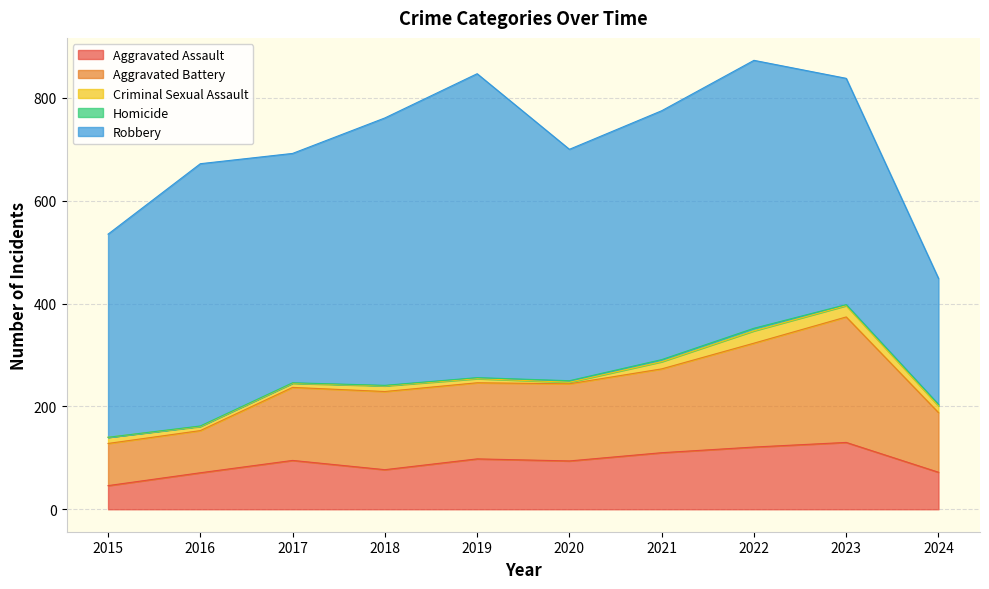

Is the value of Aggravated Battery at 2022 greater than the value of Robbery at 2019?

No